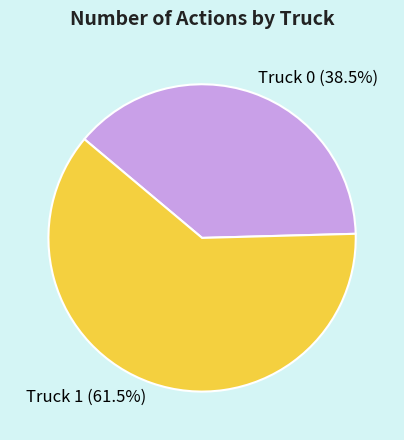

What is the majority slice?

Truck 1